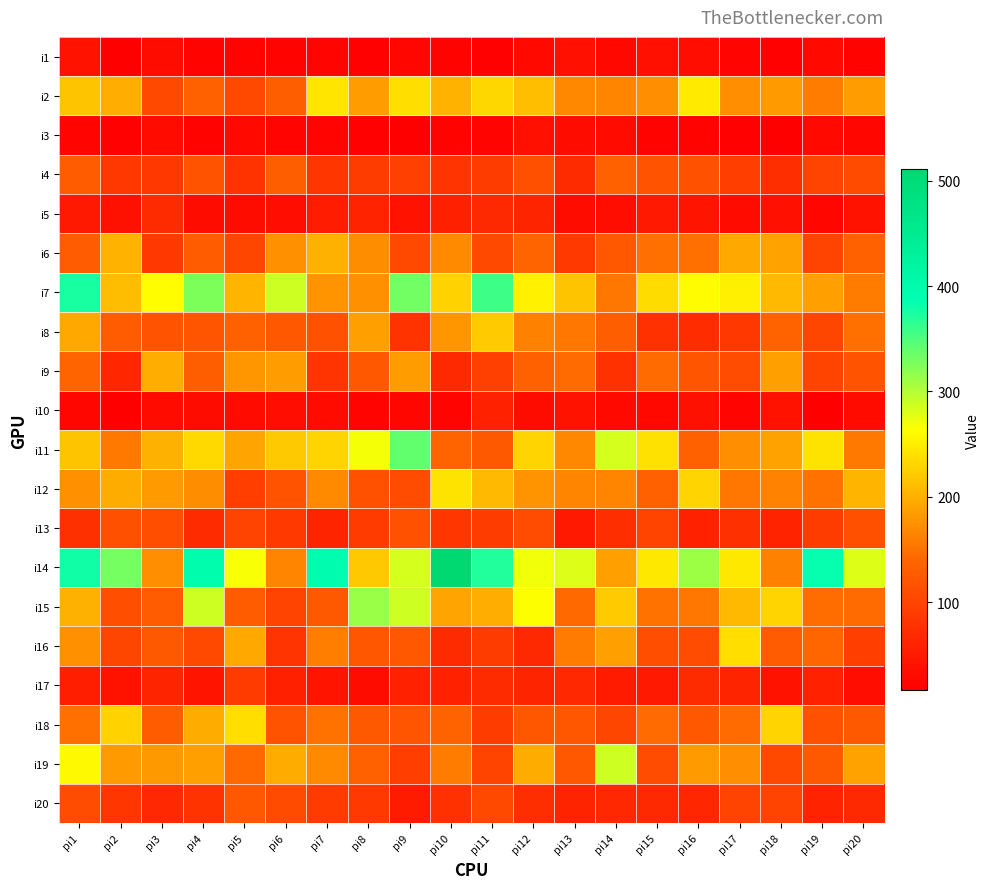

Which series has the largest total across all categories?

i14